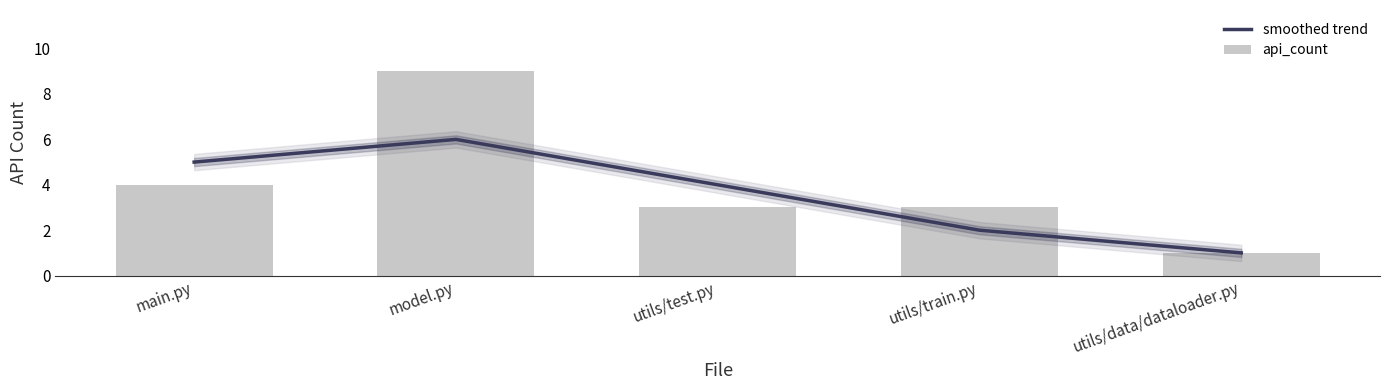

What is the sum of the smoothed trend values at utils/test.py and utils/train.py?

6